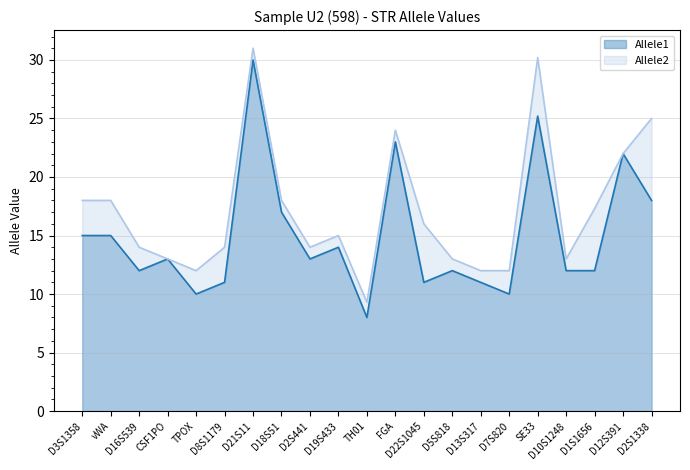

At which category is the sum across all series the highest?

D21S11